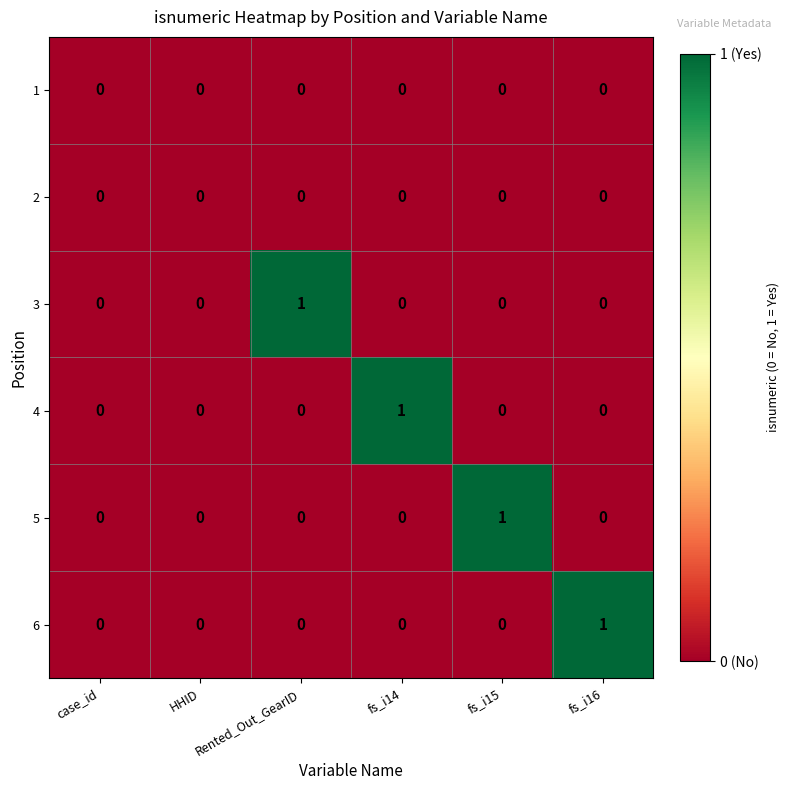

Between case_id and Rented_Out_GearID, which series saw the biggest shift?

3